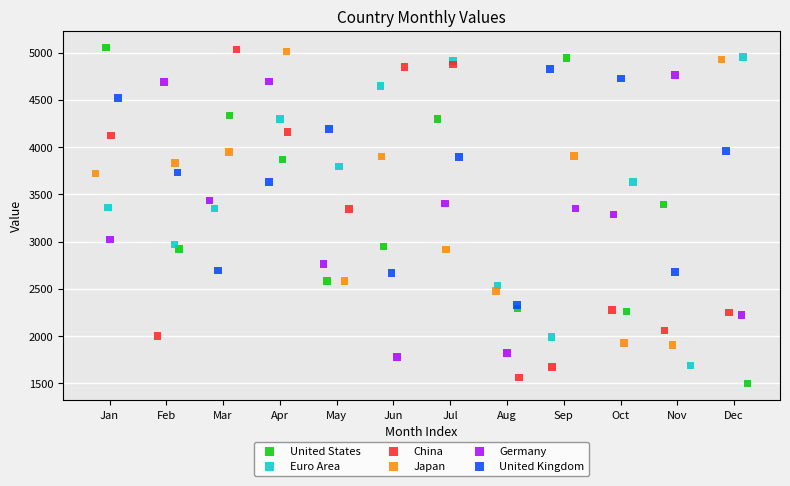

What are all the series names shown in the legend?

United States, Euro Area, China, Japan, Germany, United Kingdom